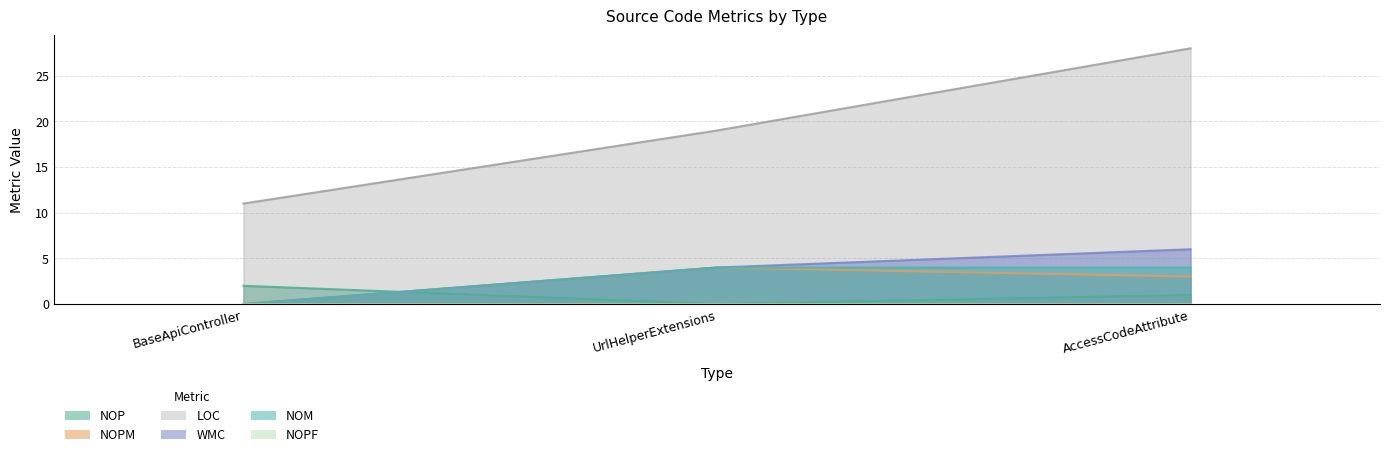

Reading left to right, extract all data points from this chart.

NOP: 2	0	1
NOPM: 0	4	3
LOC: 11	19	28
WMC: 0	4	6
NOM: 0	4	4